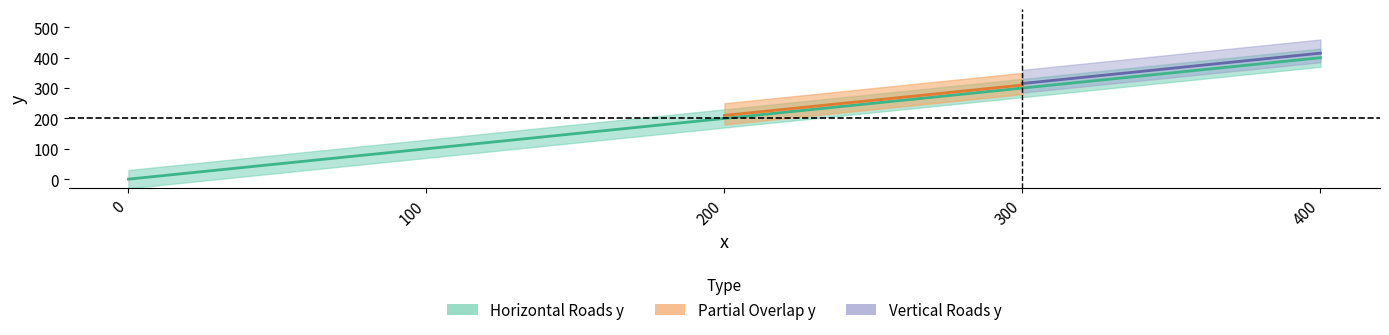

What is the change in value from 200 to 300?

+100